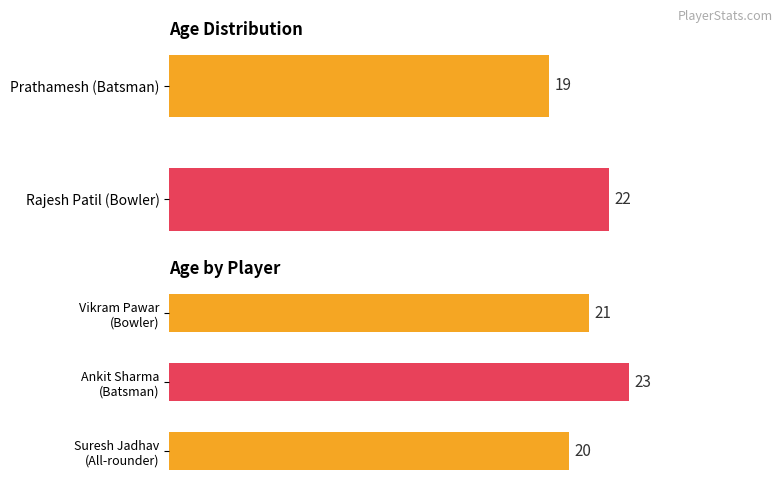

What value does the data have at Vikram Pawar (Bowler)?

21